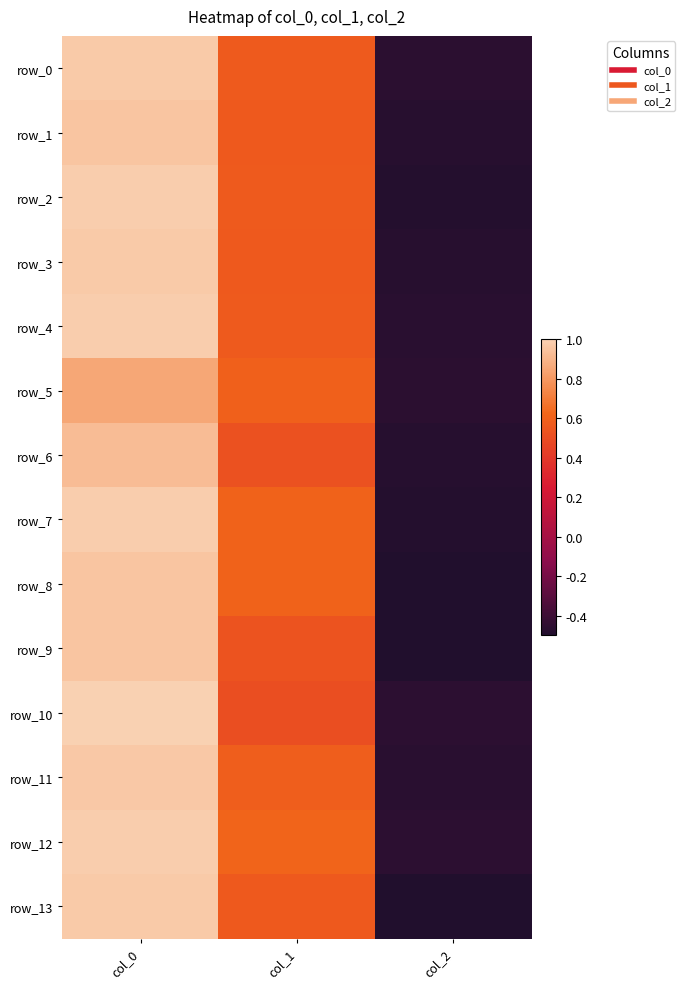

What is the average value of the row_0 series?

0.4